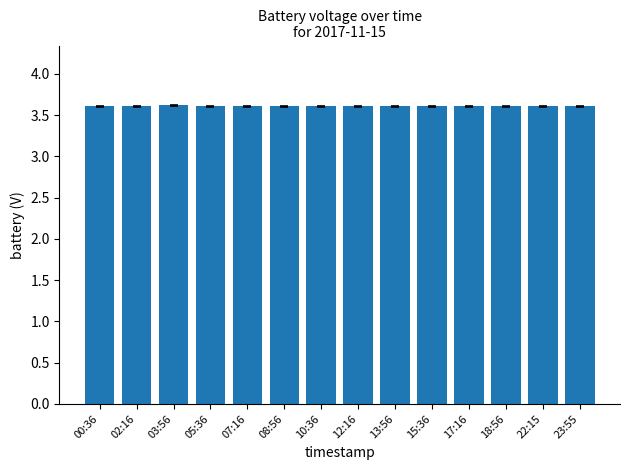

Reading right to left, list all the values displayed in this chart.

3.6	3.6	3.6	3.6	3.6	3.6	3.6	3.6	3.6	3.6	3.6	3.6	3.6	3.6